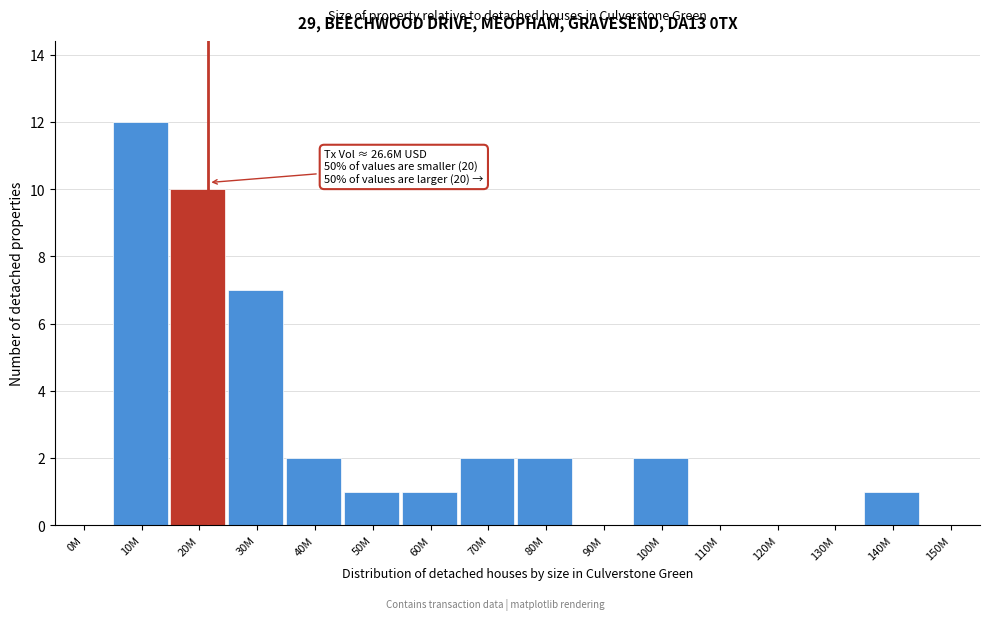

Reading left to right, extract all data points from this chart.

0M=0	10M=12	20M=10	30M=7	40M=2	50M=1	60M=1	70M=2	80M=2	90M=0	100M=2	110M=0	120M=0	130M=0	140M=1	150M=0